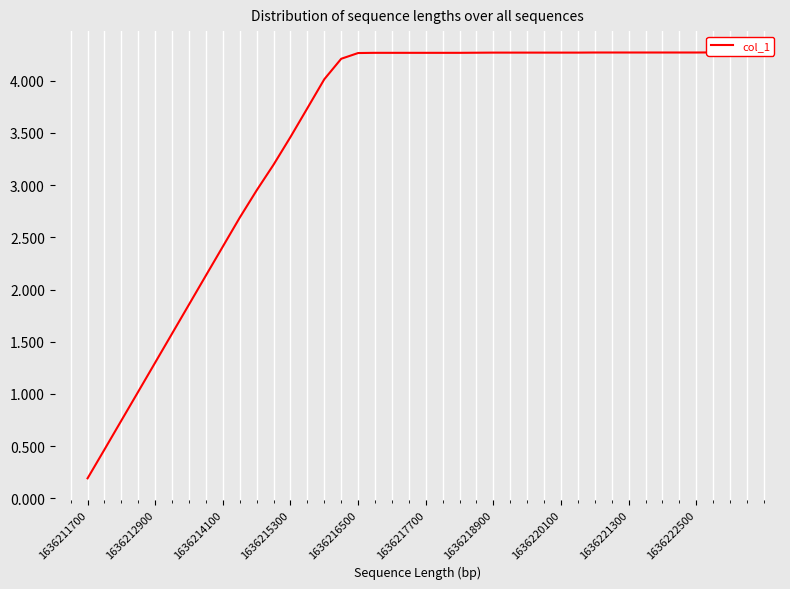

Is it true that the value at 19 is 4.3?

True